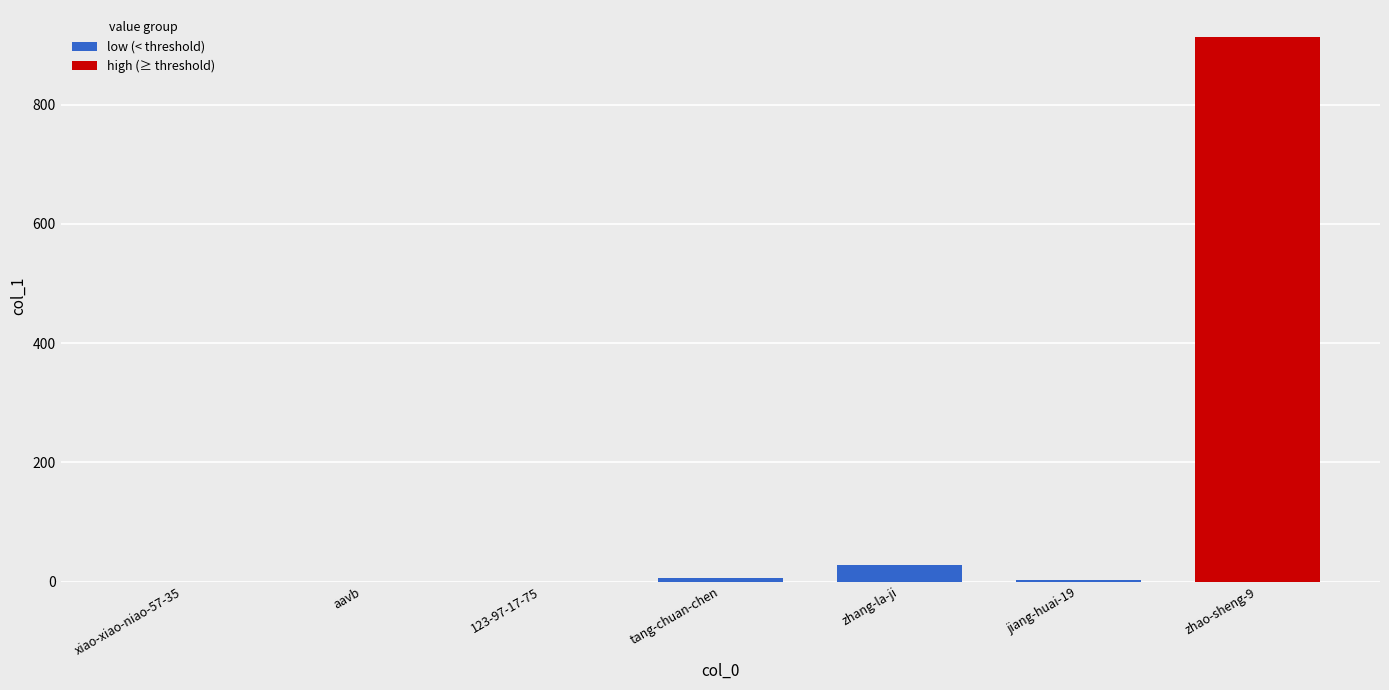

What is the sum of the low (< threshold) values at zhang-la-ji and 123-97-17-75?

28